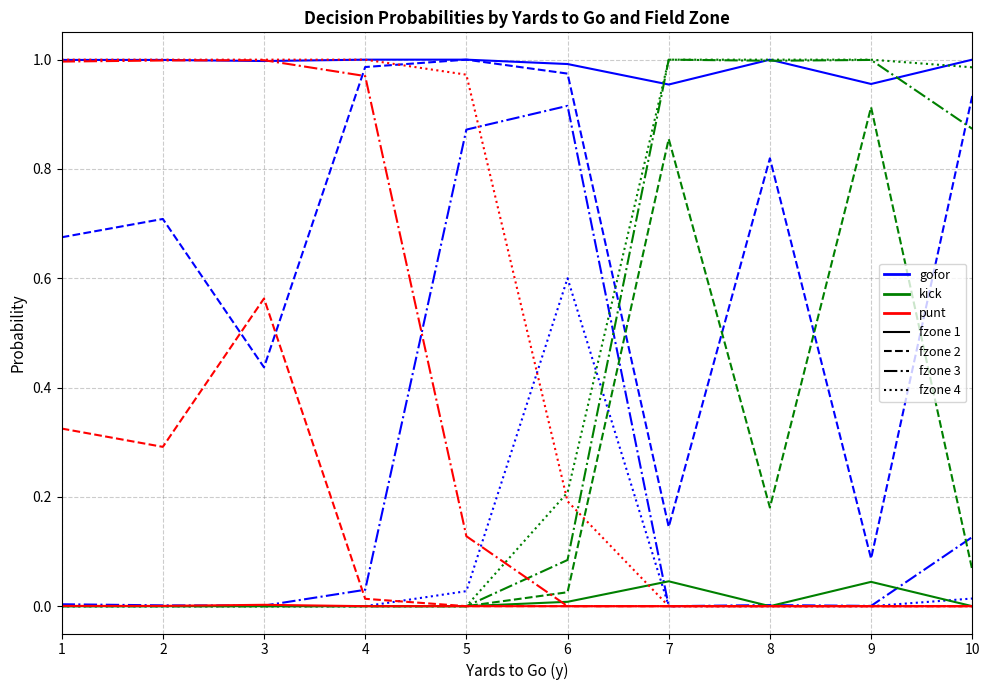

At how many categories does at least one series exceed 0?

10